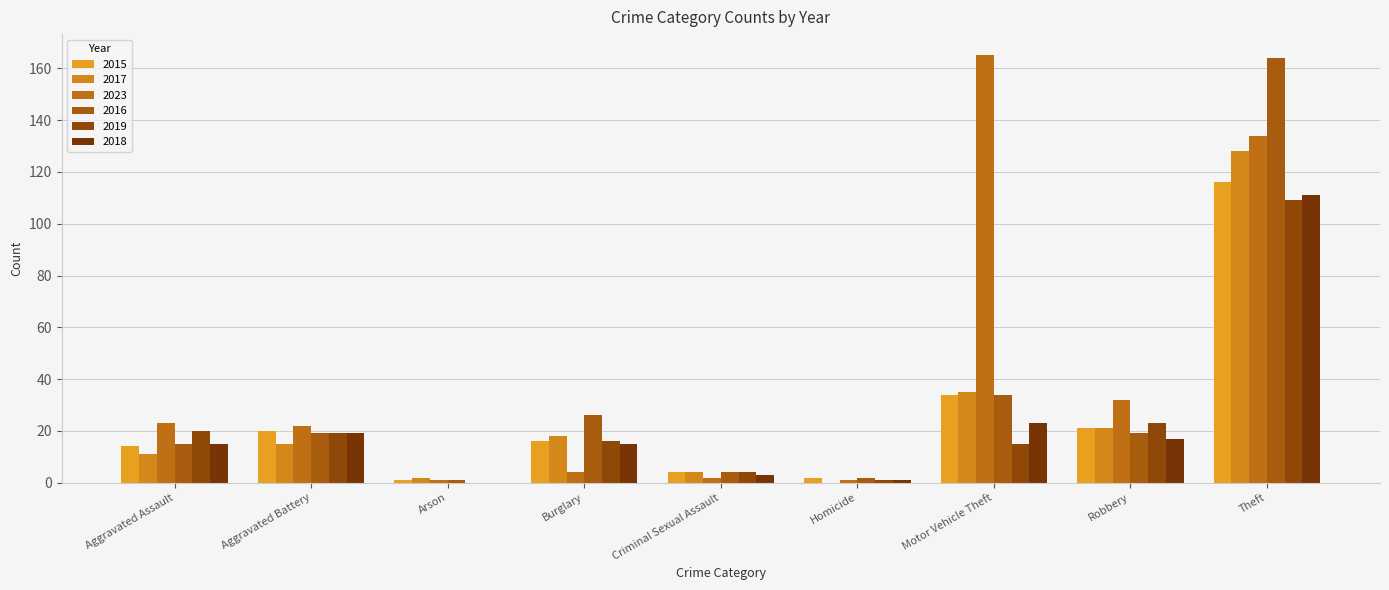

List the series in order of their peak value, lowest first.

2019, 2018, 2015, 2017, 2016, 2023